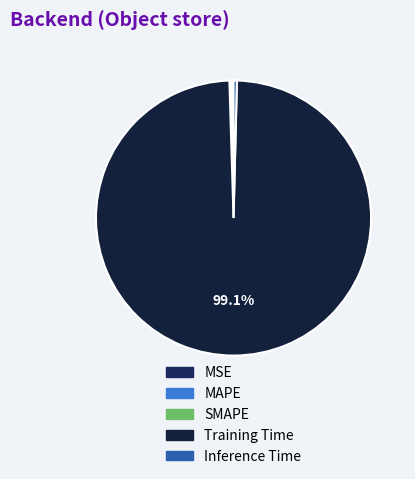

Does any single category account for the majority?

Yes